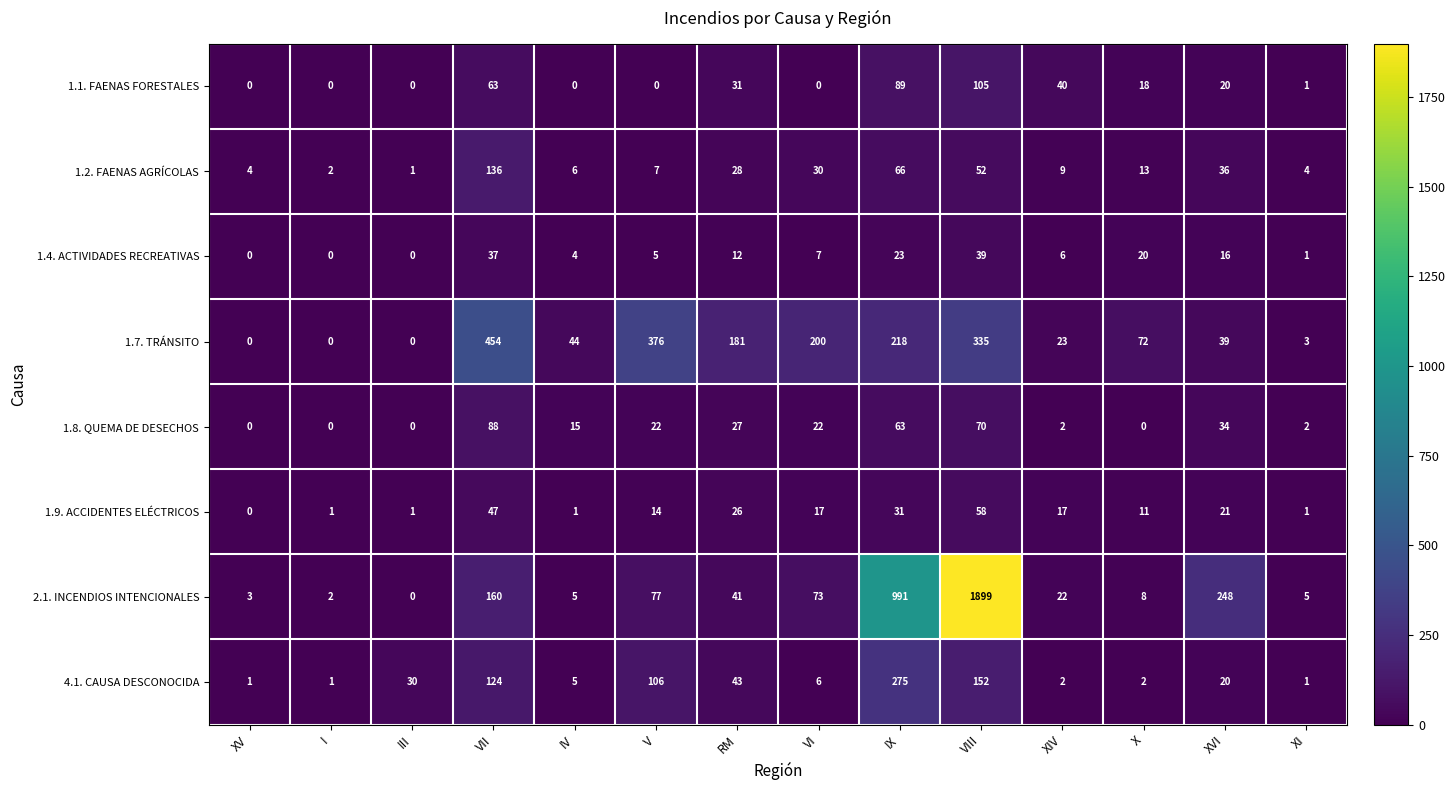

Is it true that 1.4. ACTIVIDADES RECREATIVAS equals -18 at III?

False